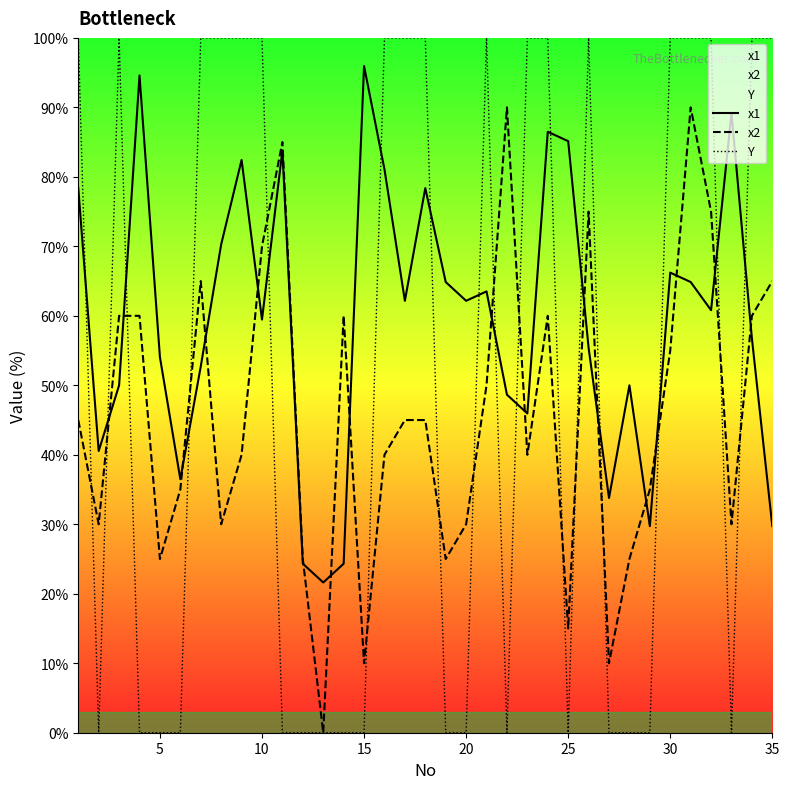

True or false: x1 and Y cross at least once.

True